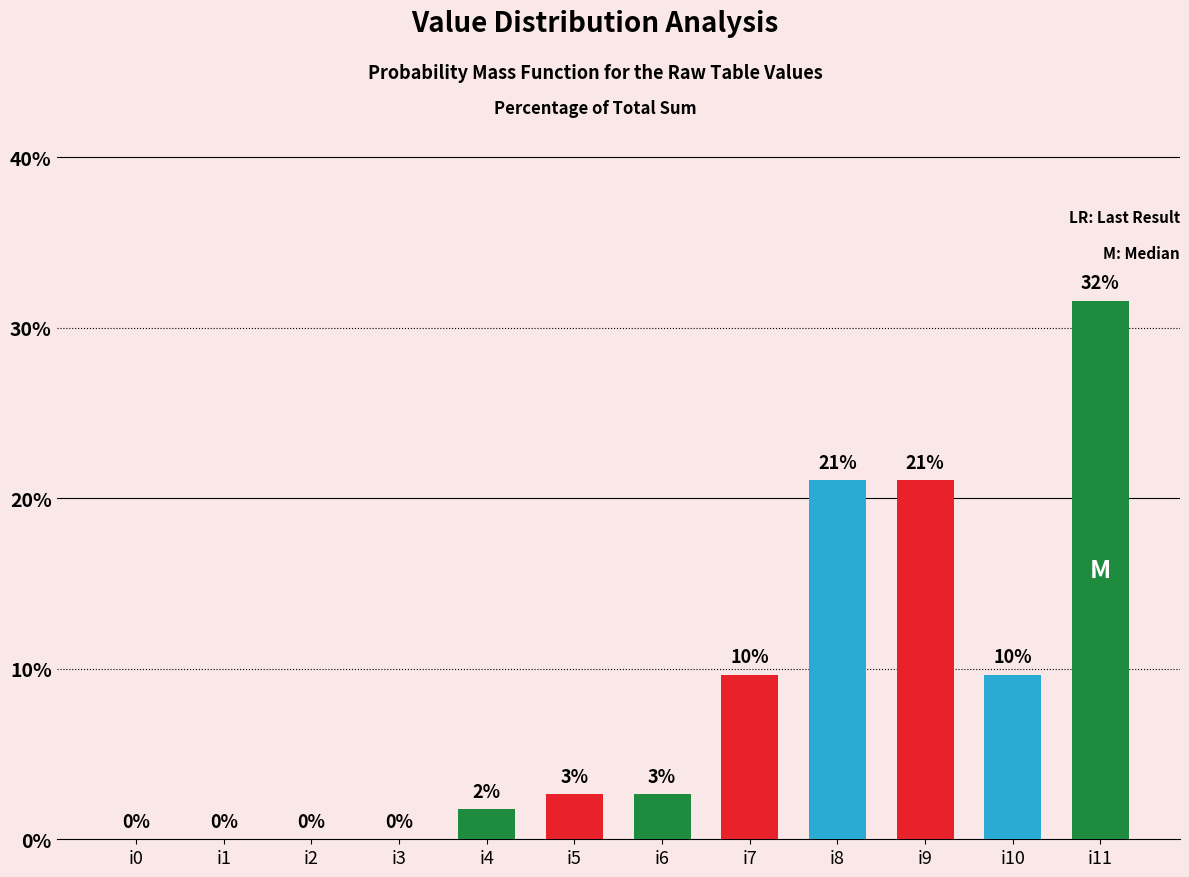

Between i2 and i6, which is larger?

i6